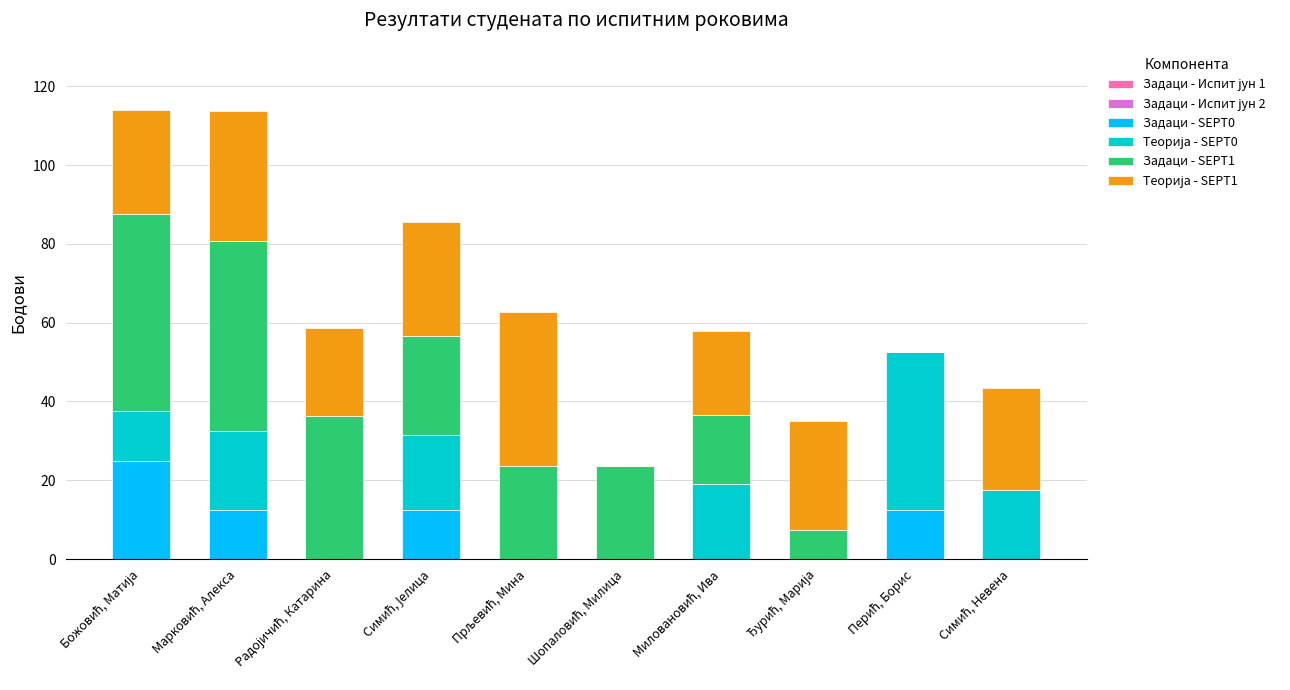

What is the sum of all Задаци - SEPT0 values?

62.5